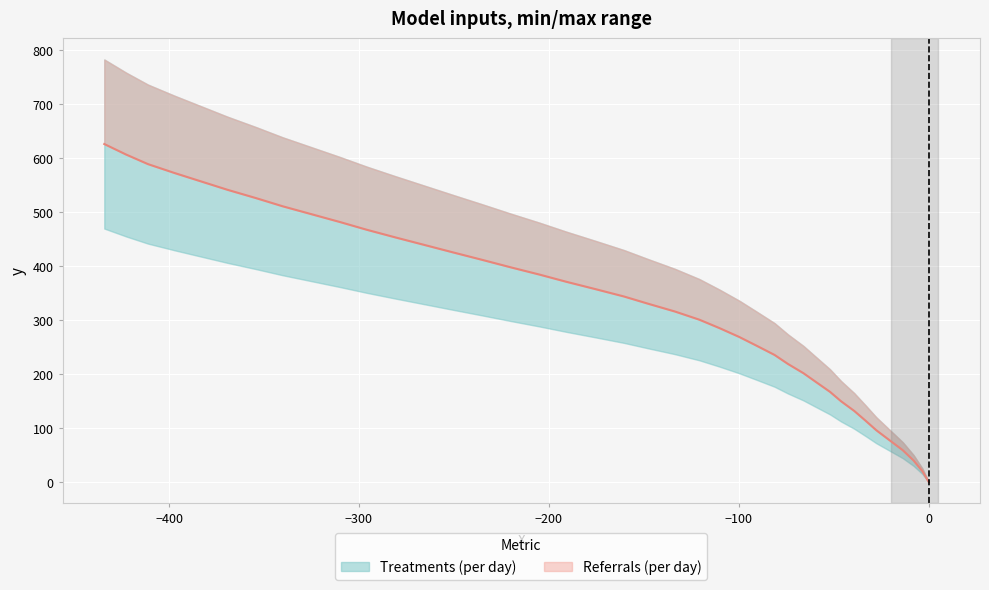

What is the difference between the second highest and minimum values?

606.8